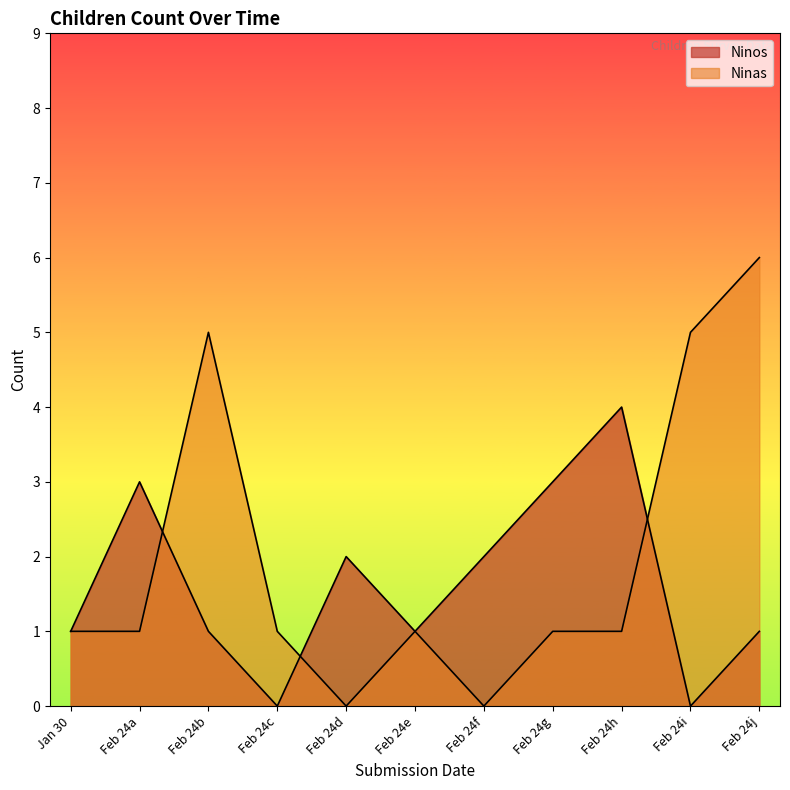

How many distinct data groups are displayed?

2